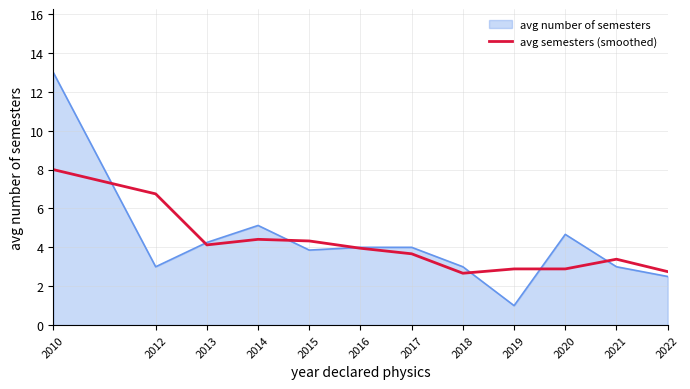

Which category has the highest value in the avg semesters (smoothed) series?

2010